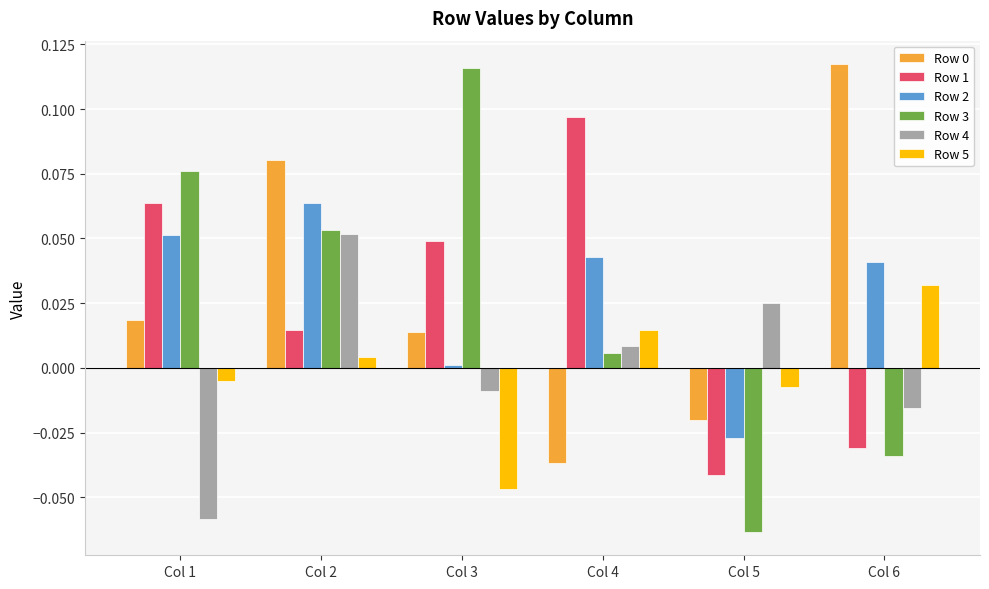

How many data points does each series have?

6